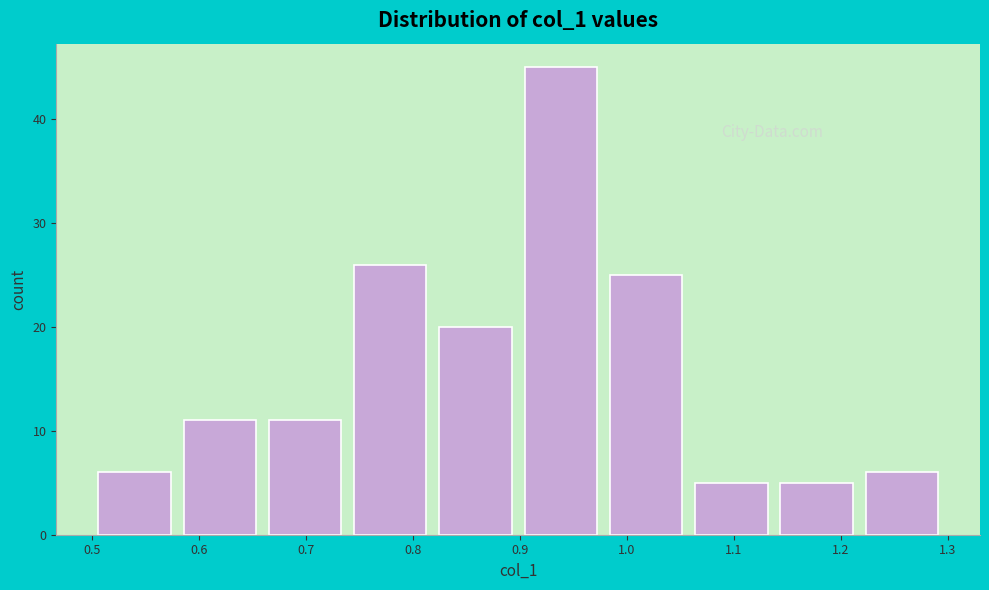

Reading left to right, transcribe this chart: for each bar, give the range it covers on the x-axis and its height. Neither the bar edges nor the heights are printed on the chart, so give them approximately, as read against the axes.

0.50 to 0.58: 6
0.58 to 0.66: 11
0.66 to 0.74: 11
0.74 to 0.82: 26
0.82 to 0.90: 20
0.90 to 0.98: 45
0.98 to 1.06: 25
1.06 to 1.14: 5
1.14 to 1.22: 5
1.22 to 1.30: 6